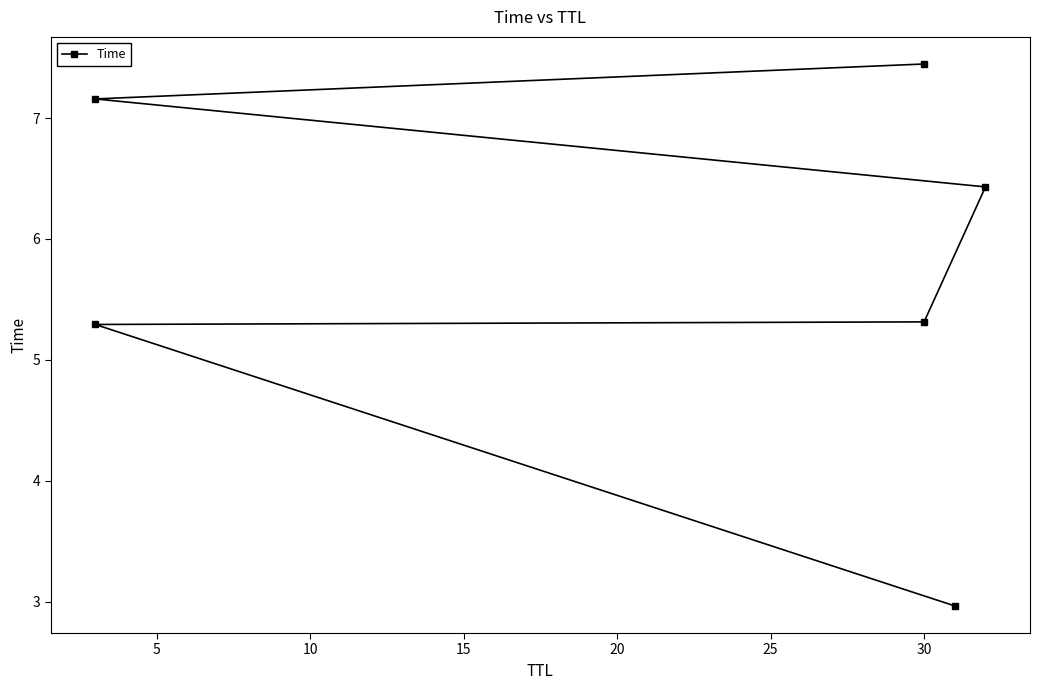

What is the greatest value displayed?

7.4